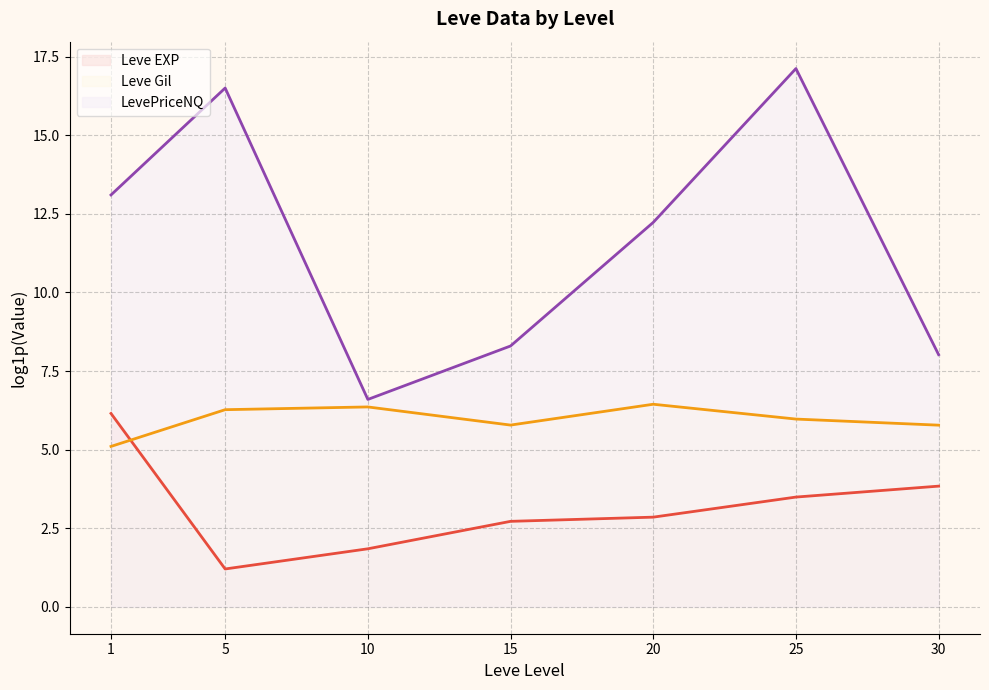

How many values in the LevePriceNQ (line) series exceed 12?

4